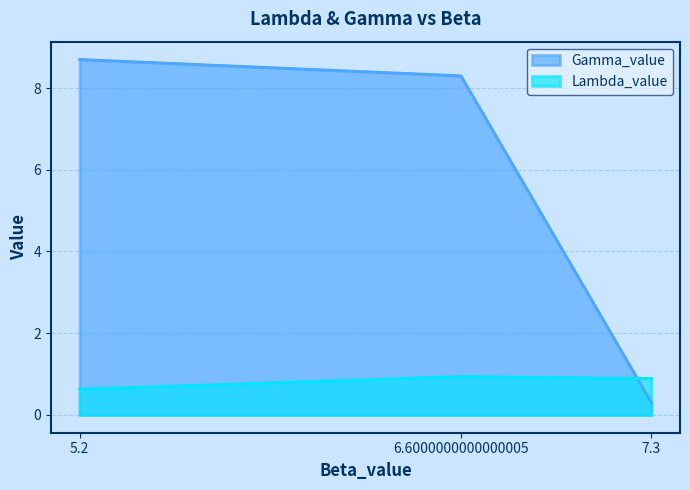

Reading left to right, transcribe all the data shown in this chart.

Lambda_value: 0.6	0.9	0.9
Gamma_value: 8.7	8.3	0.3